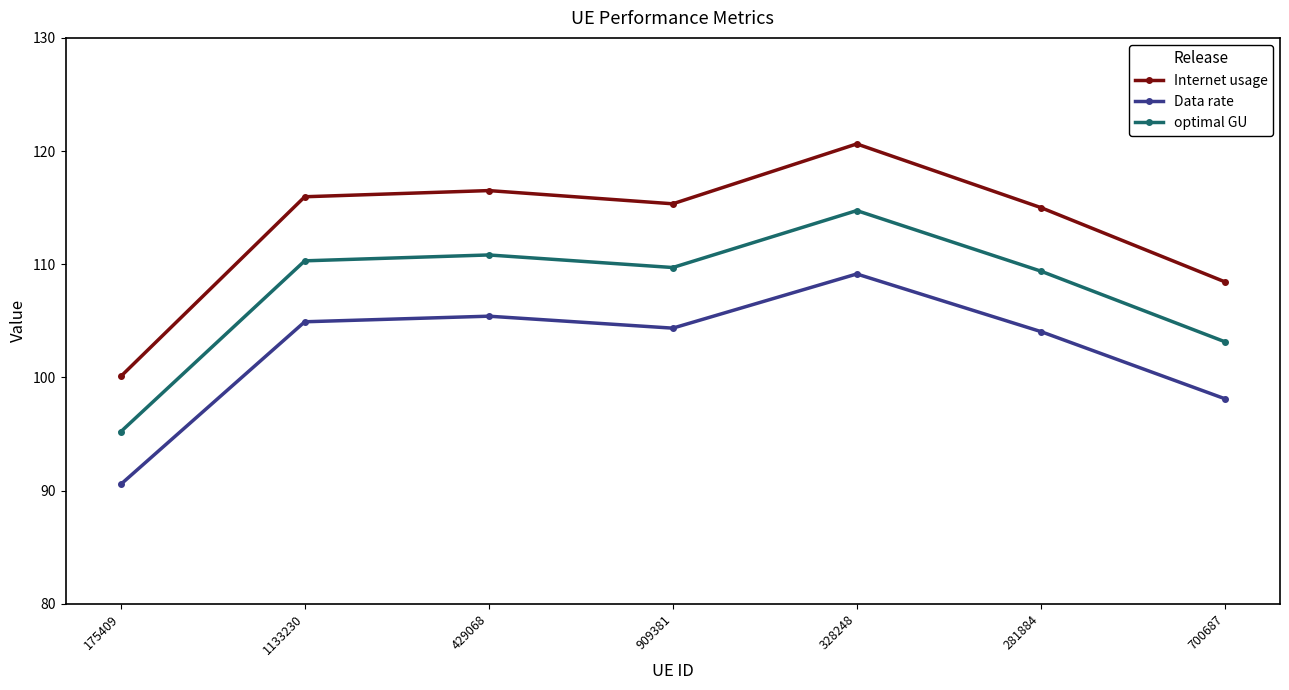

True or false: Internet usage and Data rate cross at least once.

False